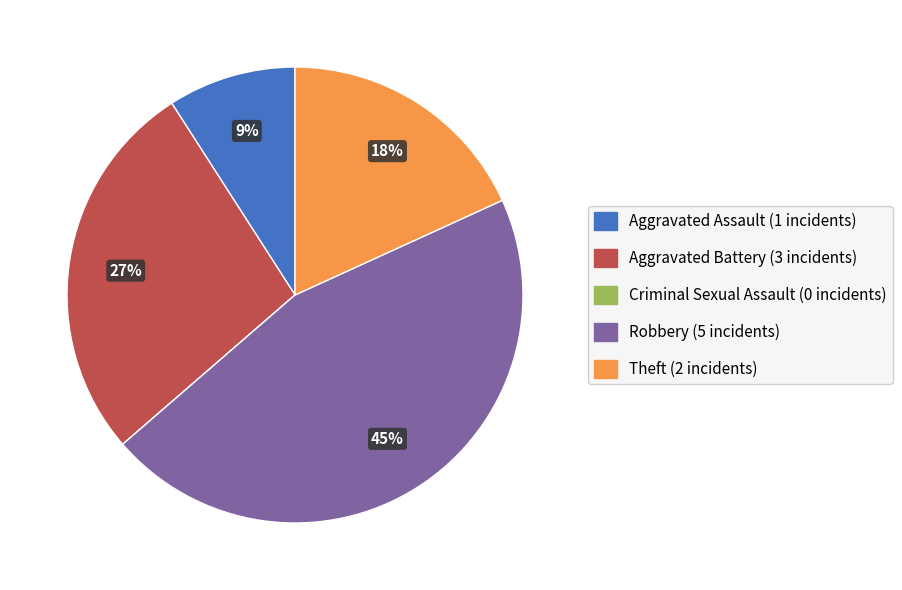

To the nearest percent, what is the combined percentage of Robbery and Aggravated Battery?

73%